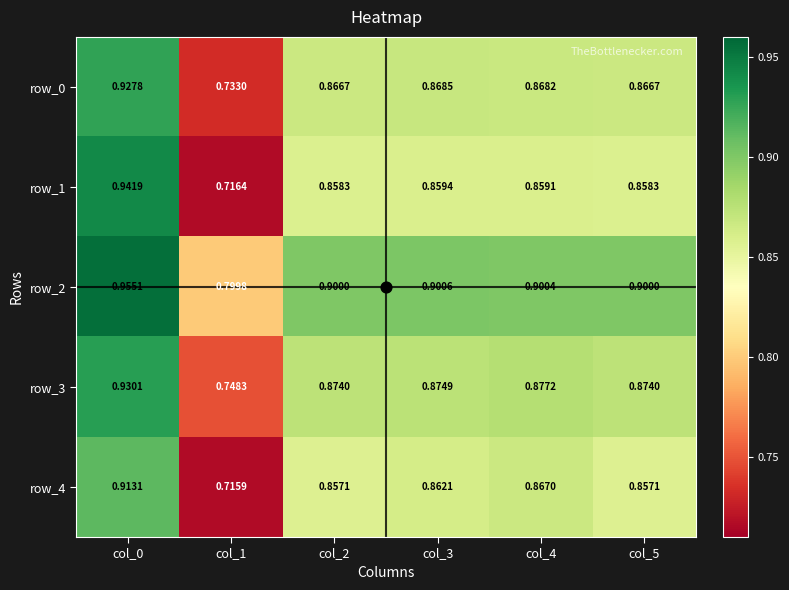

The row_1 series shows 1.4 at col_3. True or false?

False